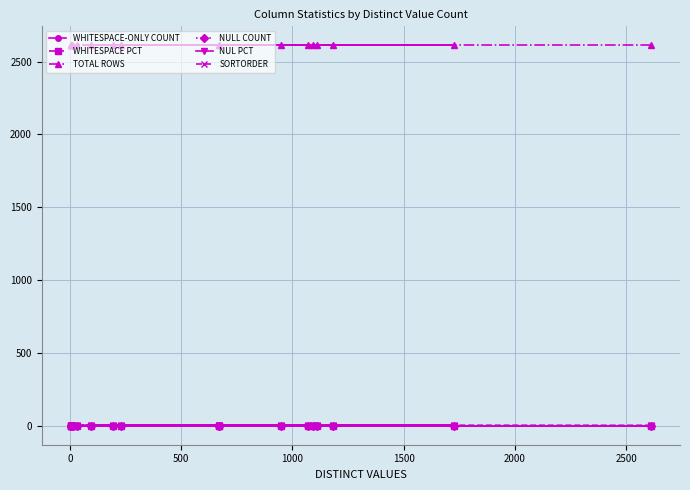

What are all the series names shown in the legend?

WHITESPACE-ONLY COUNT, WHITESPACE PCT, TOTAL ROWS, NULL COUNT, NUL PCT, SORTORDER